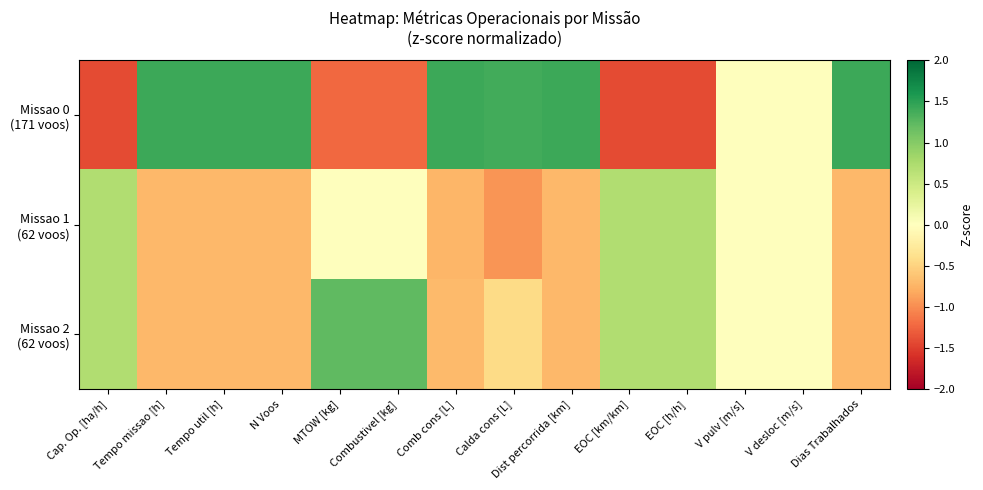

At MTOW [kg], list the series in order from largest to smallest.

Missao 2 (62 voos), Missao 1 (62 voos), Missao 0 (171 voos)